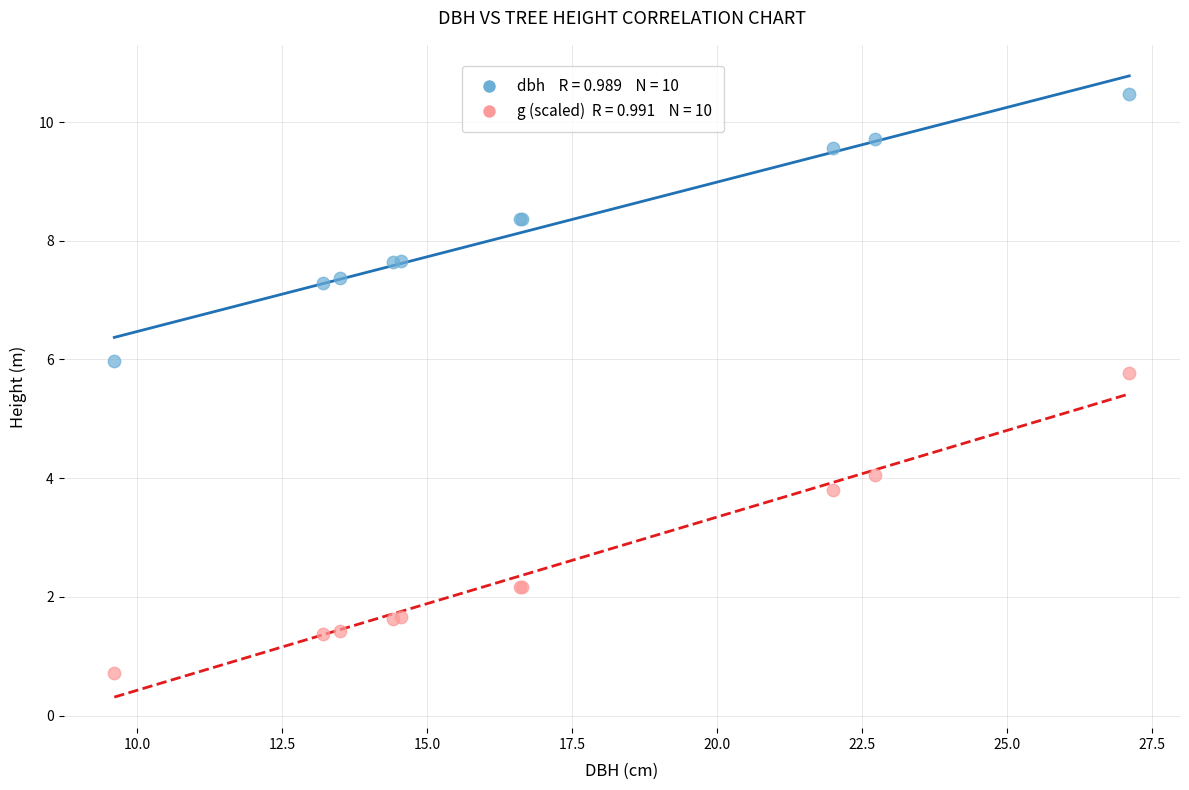

Across all series, what Y value is closest to 5?

5.8